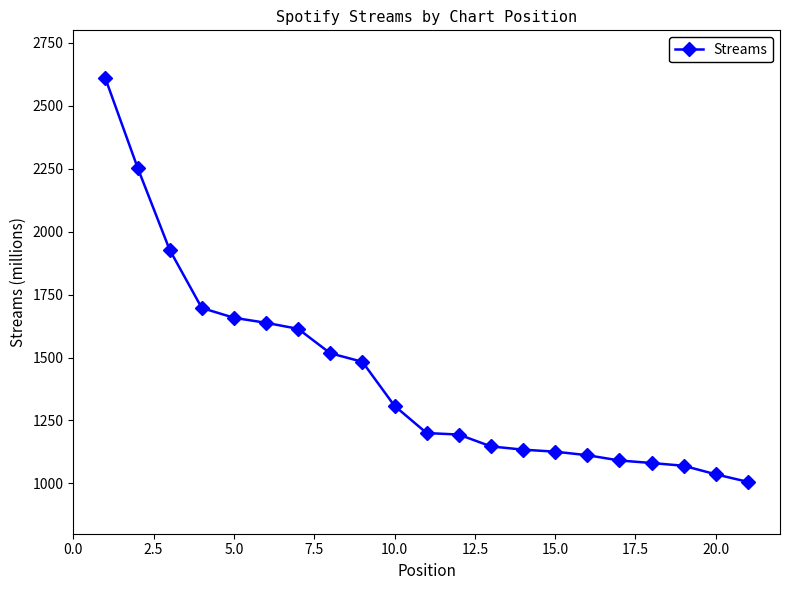

How many lines are shown in the chart?

1